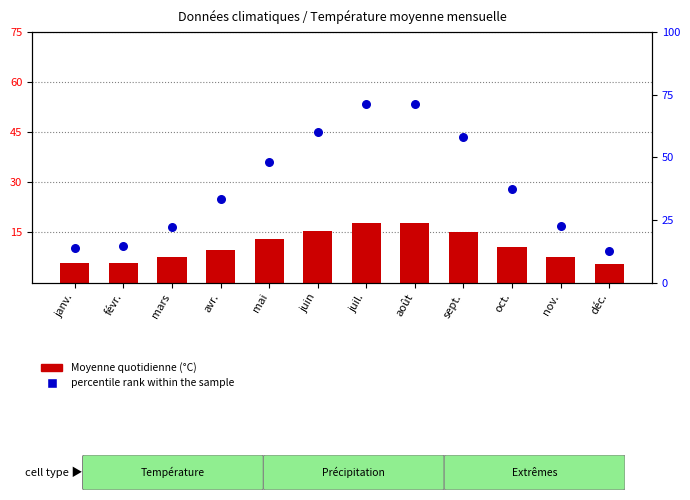

What are all the series names shown in the legend?

Moyenne quotidienne (°C), percentile rank within the sample